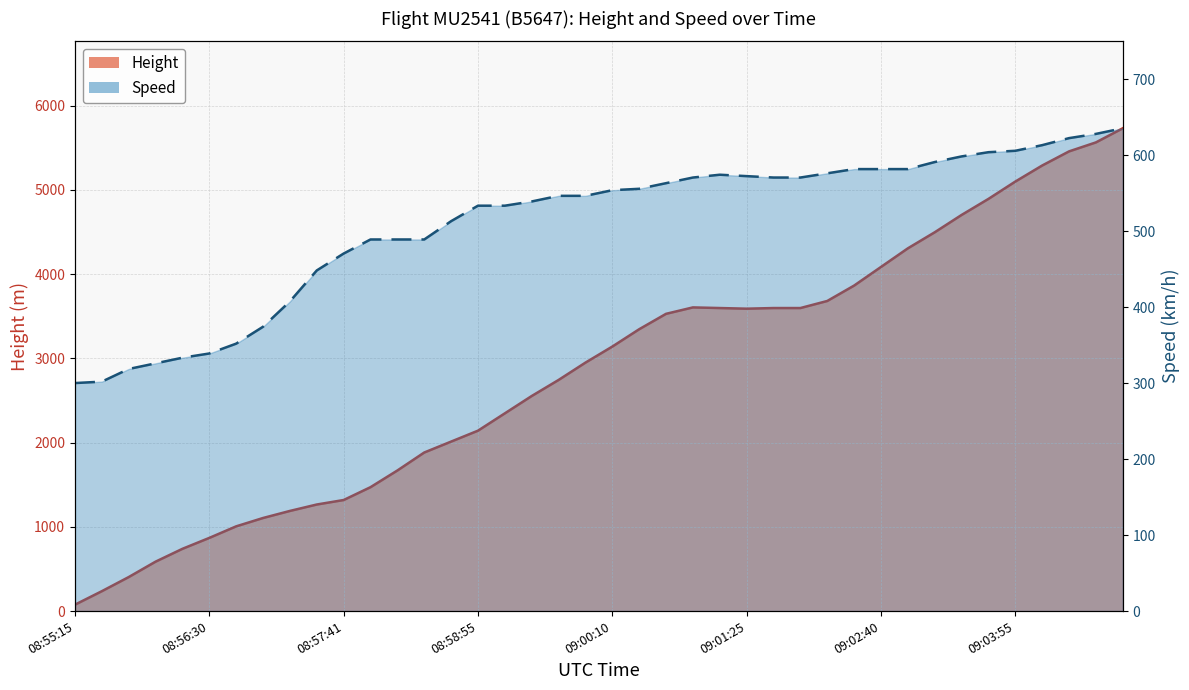

What are all the series names shown in the legend?

Height, Speed